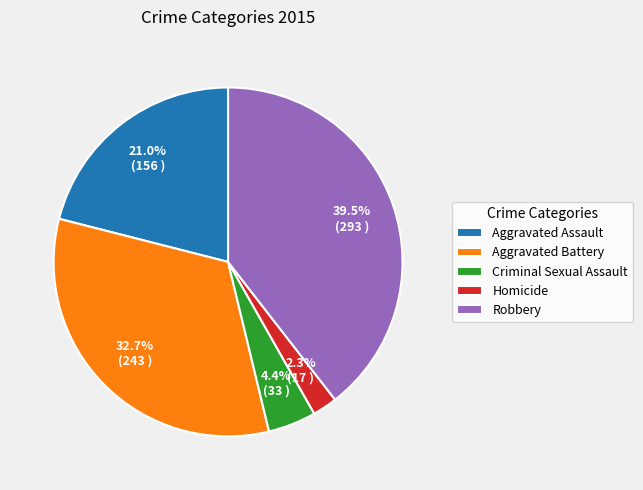

Does any single category account for the majority?

No